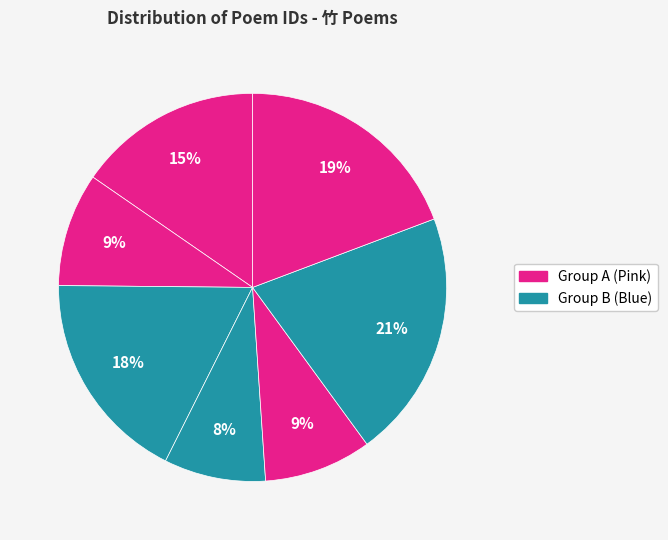

How many segments does this pie chart have?

7